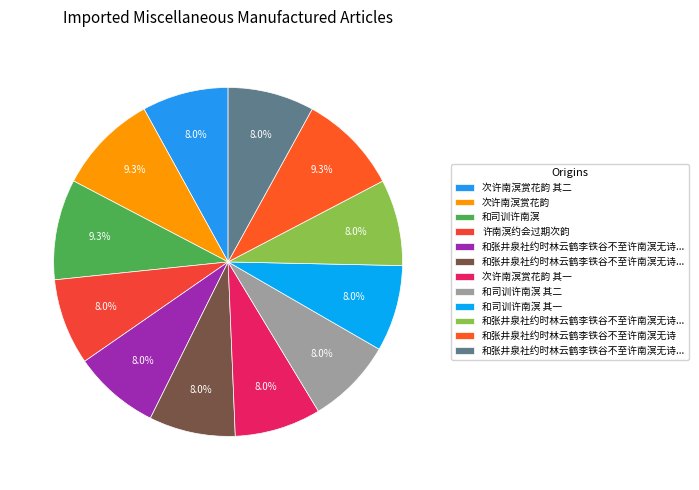

How many slices are in this pie chart?

12